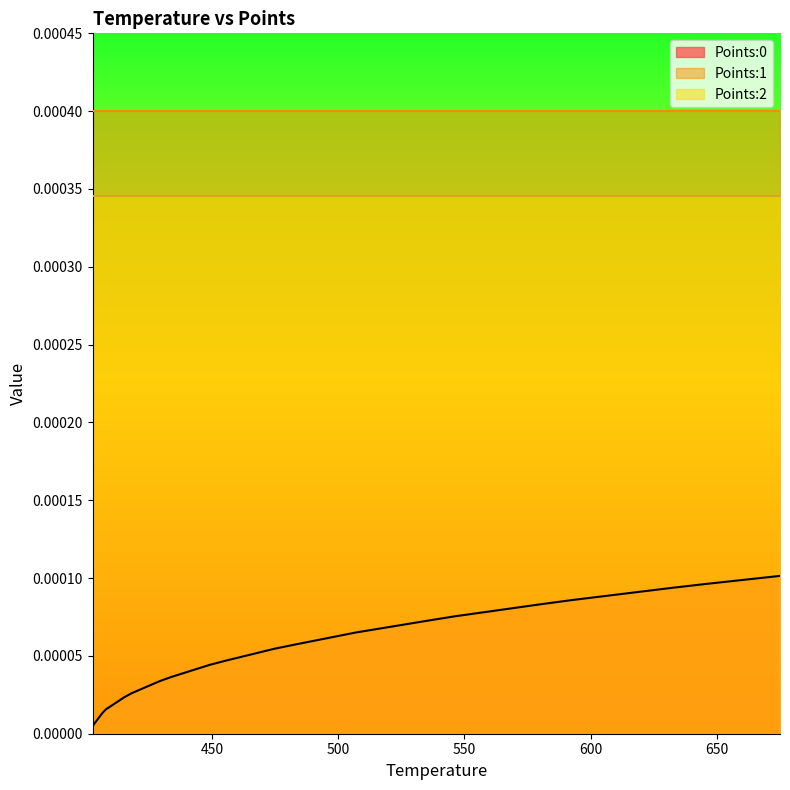

At how many categories does at least one series exceed 0?

40